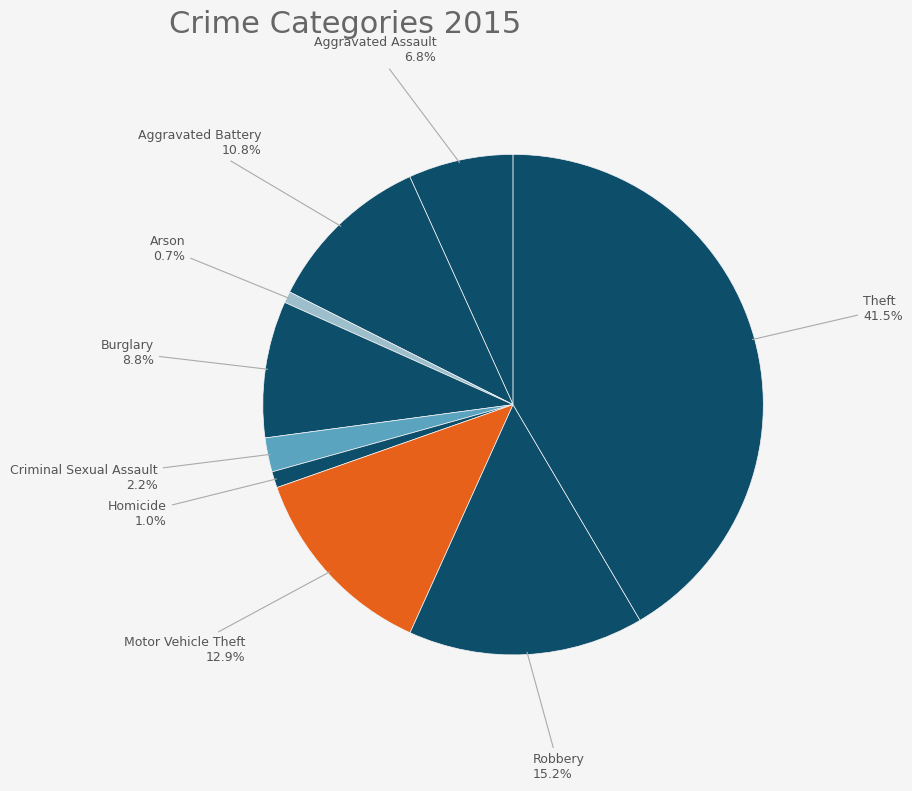

Do Theft and Robbery together represent more than half of the pie?

Yes